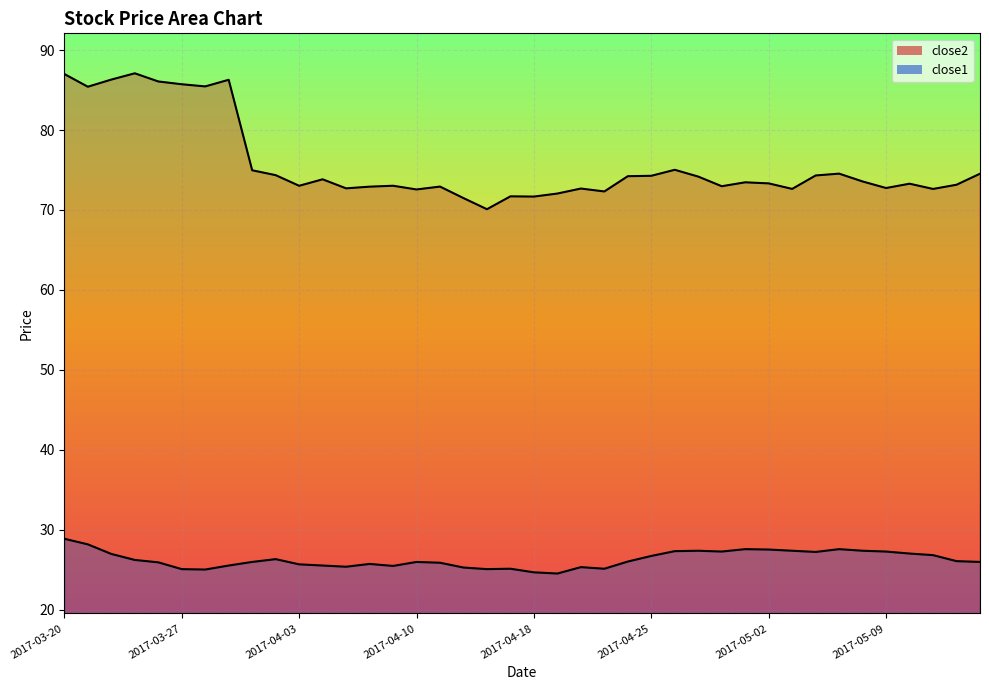

What is the total value across all series at 2017-05-03?

100.0